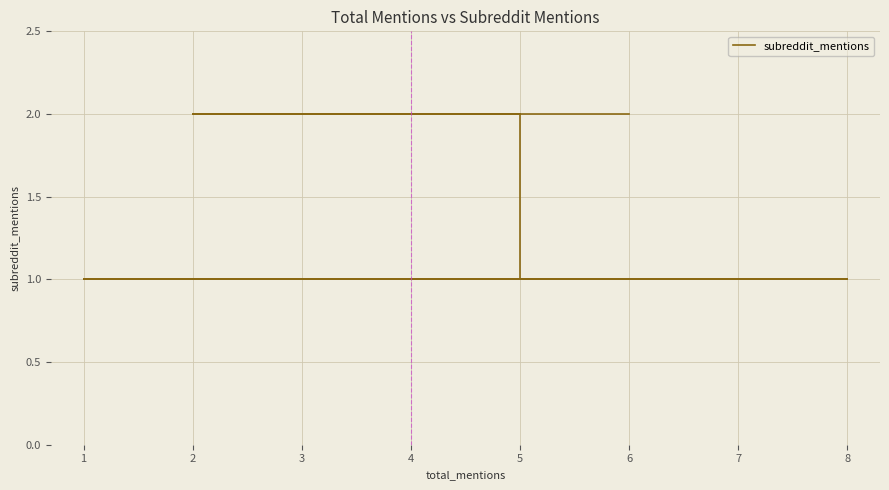

Reading right to left, extract all data points from this chart.

1	1	1	1	1	1	1	1	1	1	1	1	1	1	1	1	1	1	1	1	1	1	1	1	2	2	2